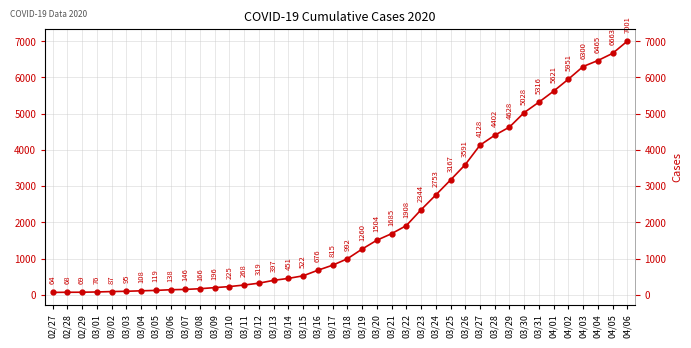

True or false: the data shows 64 at 02/27.

True